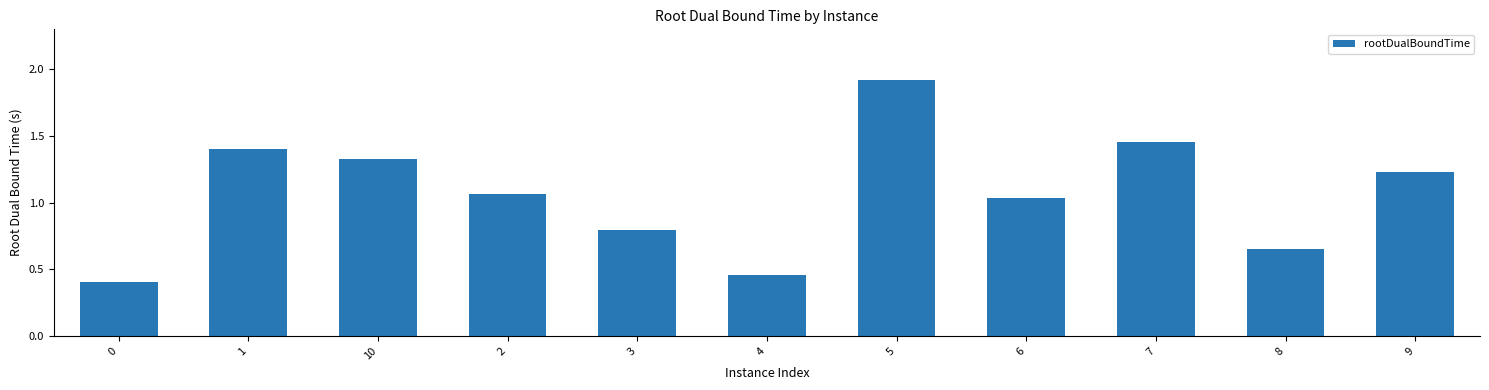

What is the sum of the values at 1 and 4?

1.9